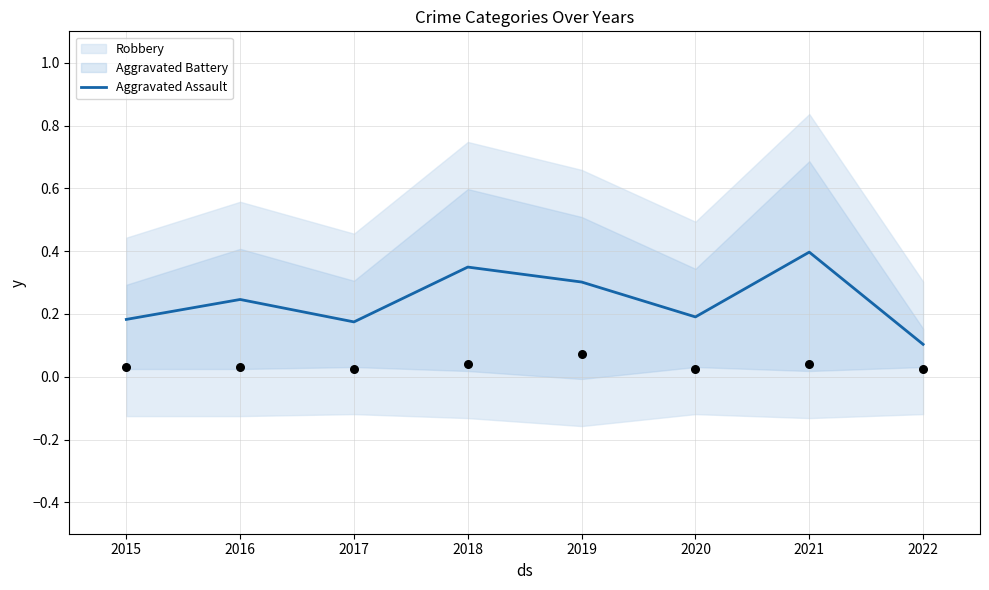

Between 2015 and 2020, which is larger?

2020